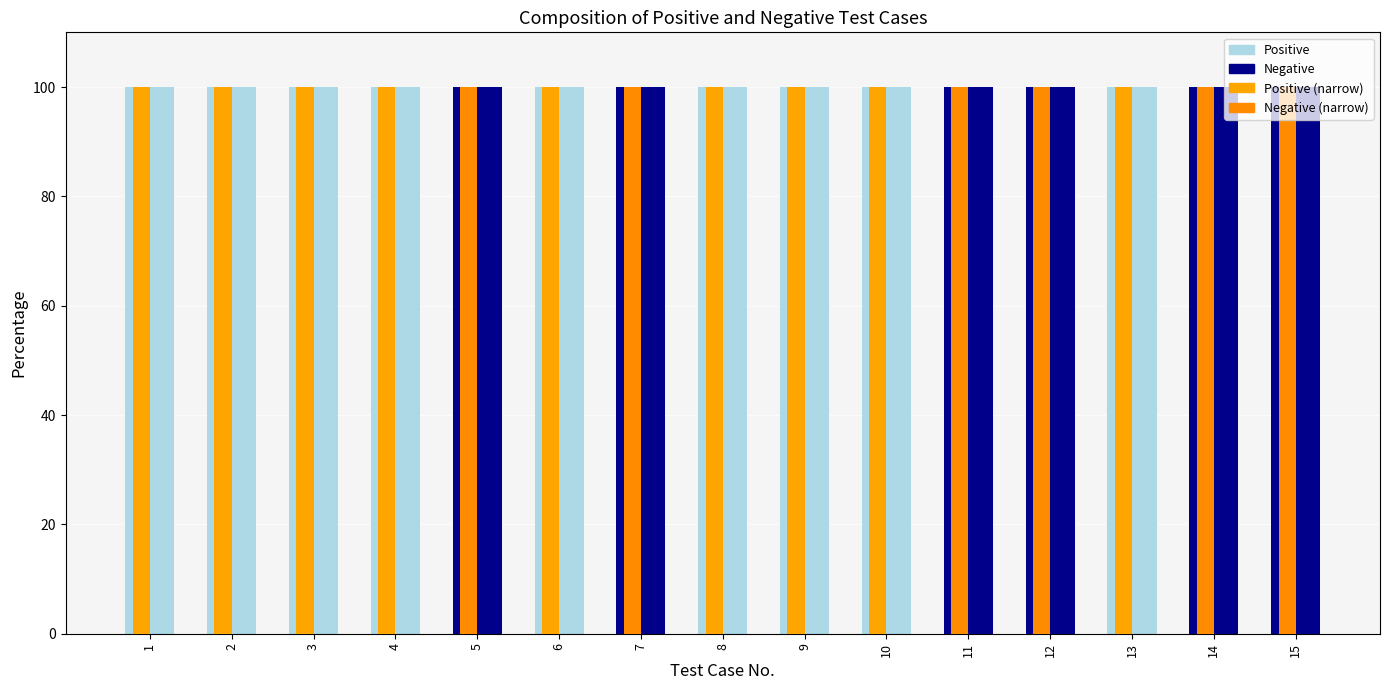

Reading left to right, extract all data points from this chart.

Positive: 100	100	100	100	0	100	0	100	100	100	0	0	100	0	0
Negative: 0	0	0	0	100	0	100	0	0	0	100	100	0	100	100
Positive (outline): 100	100	100	100	0	100	0	100	100	100	0	0	100	0	0
Negative (outline): 0	0	0	0	100	0	100	0	0	0	100	100	0	100	100